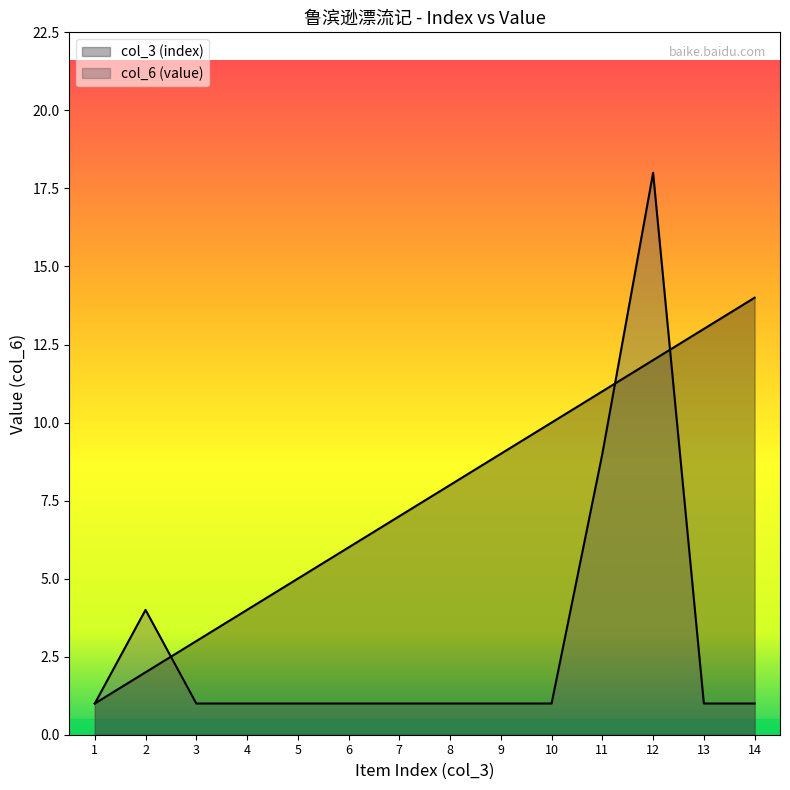

What is the difference between the highest and lowest values at 5?

4